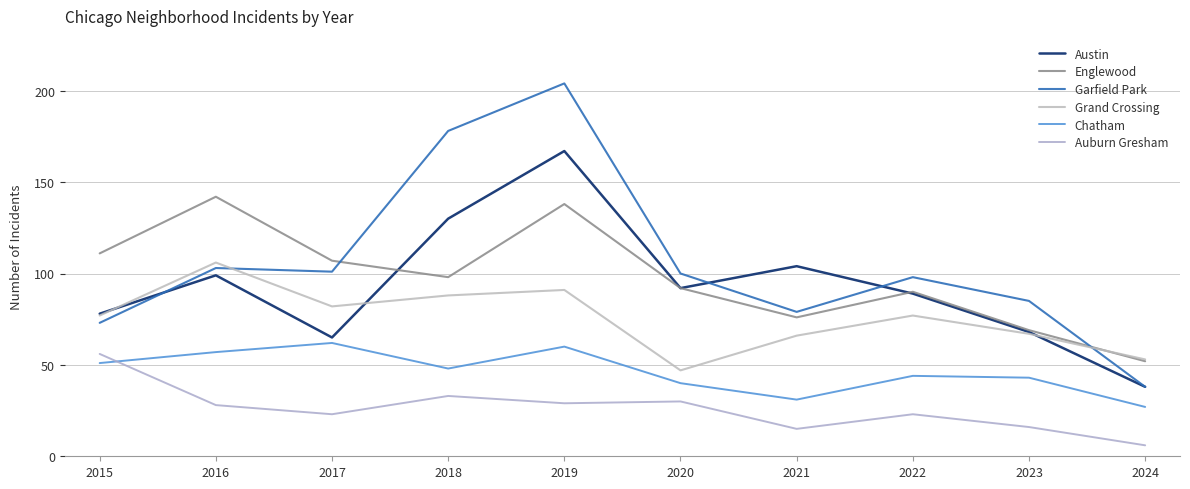

Is this an area chart (filled region under the line)?

No